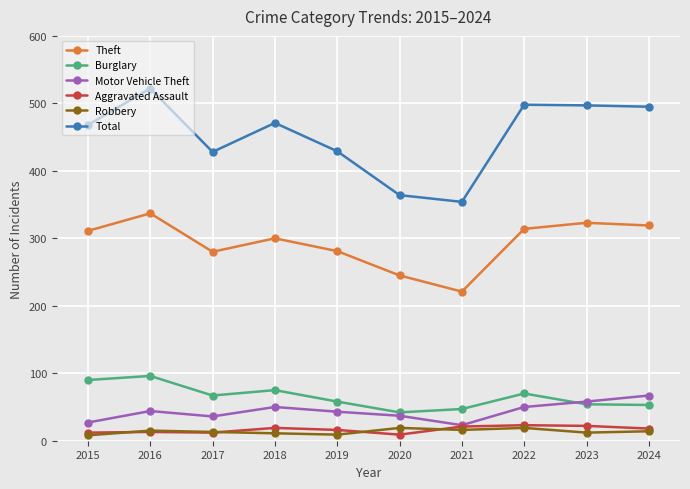

Which series changed the most between 2017 and 2024?

Total